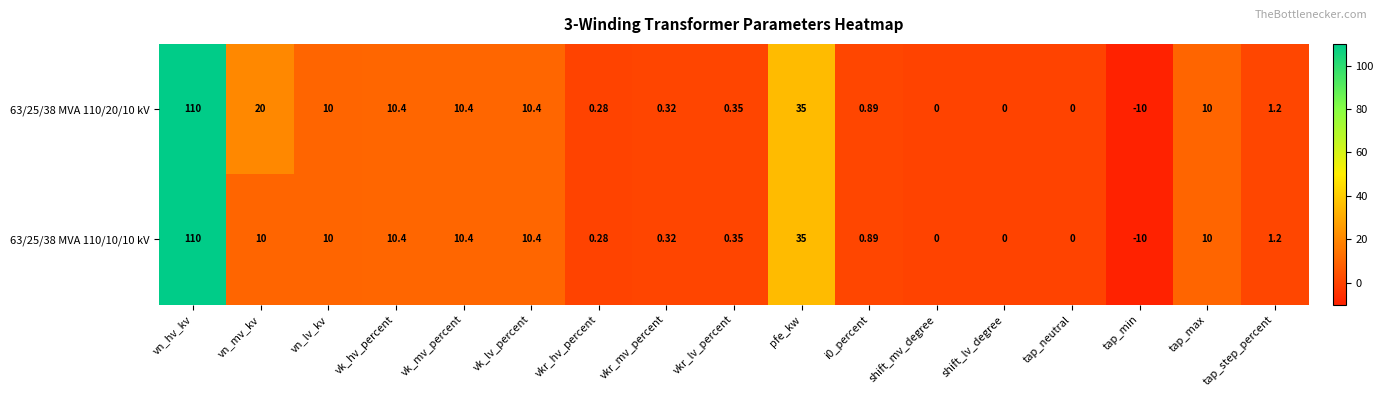

At which category is the sum across all series the highest?

vn_hv_kv